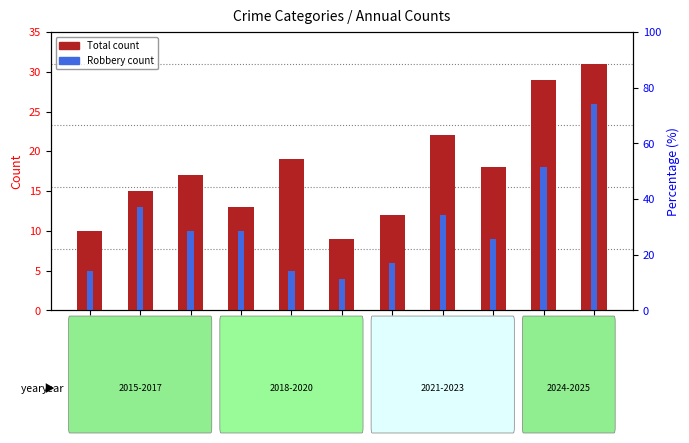

Between 2016 and 2023, which series saw the biggest shift?

Robbery